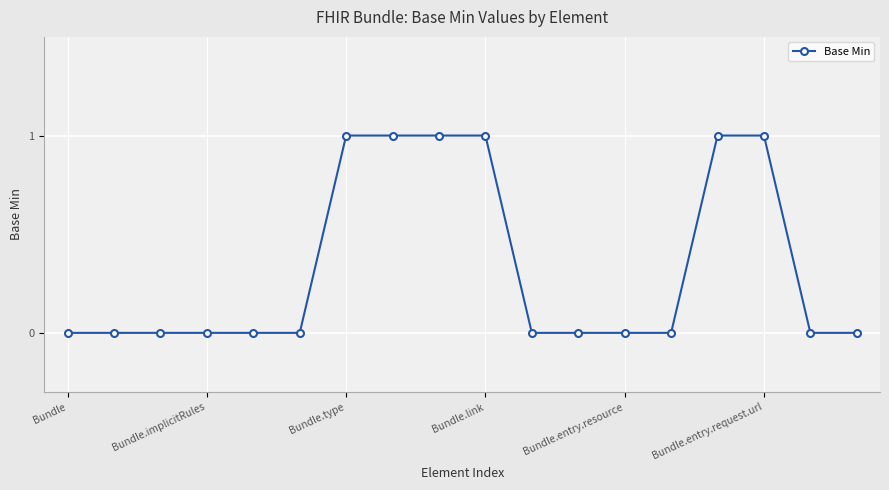

What is the sum of all values?

6